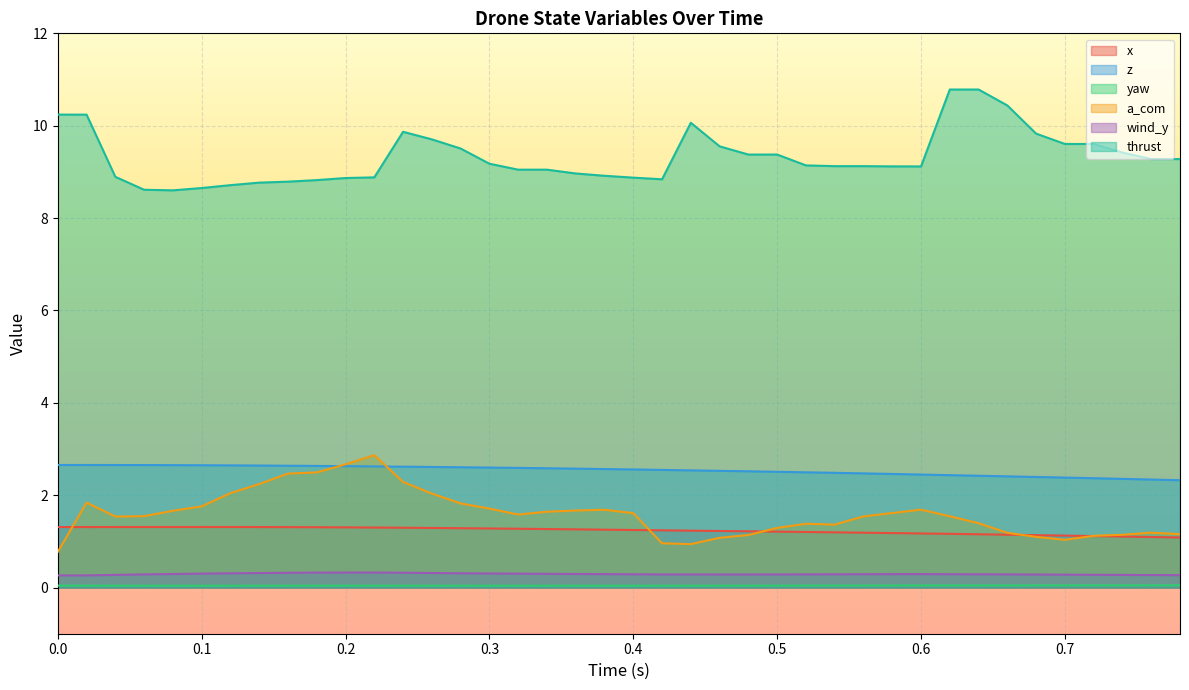

Rank the series at 0.3 from lowest to highest value.

yaw, wind_y, x, a_com, z, thrust